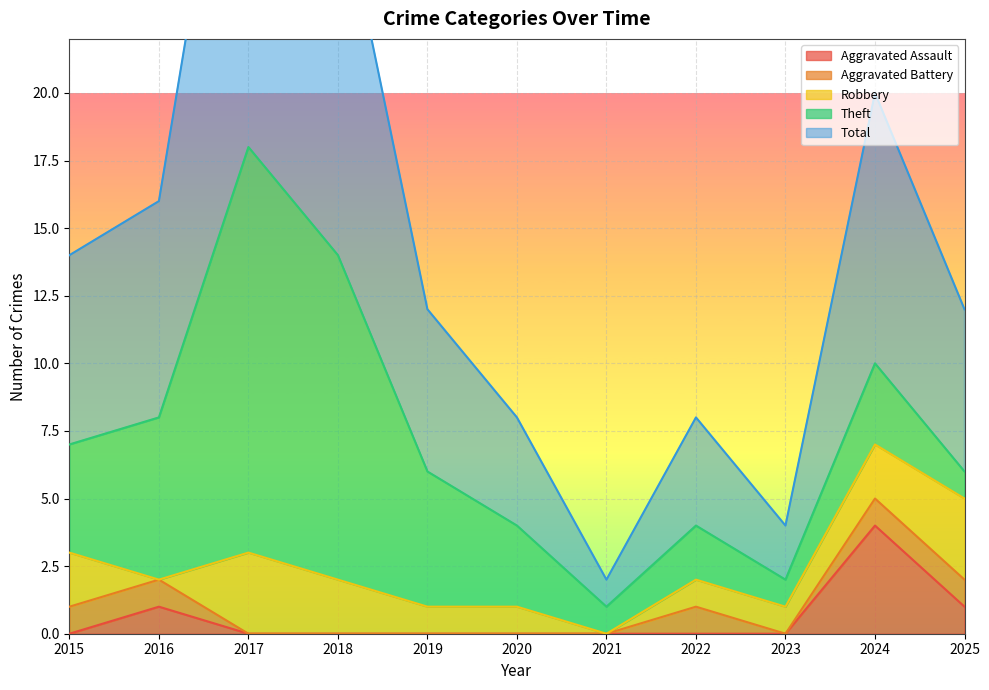

What is the difference between the maximum and minimum values in the Robbery series?

3